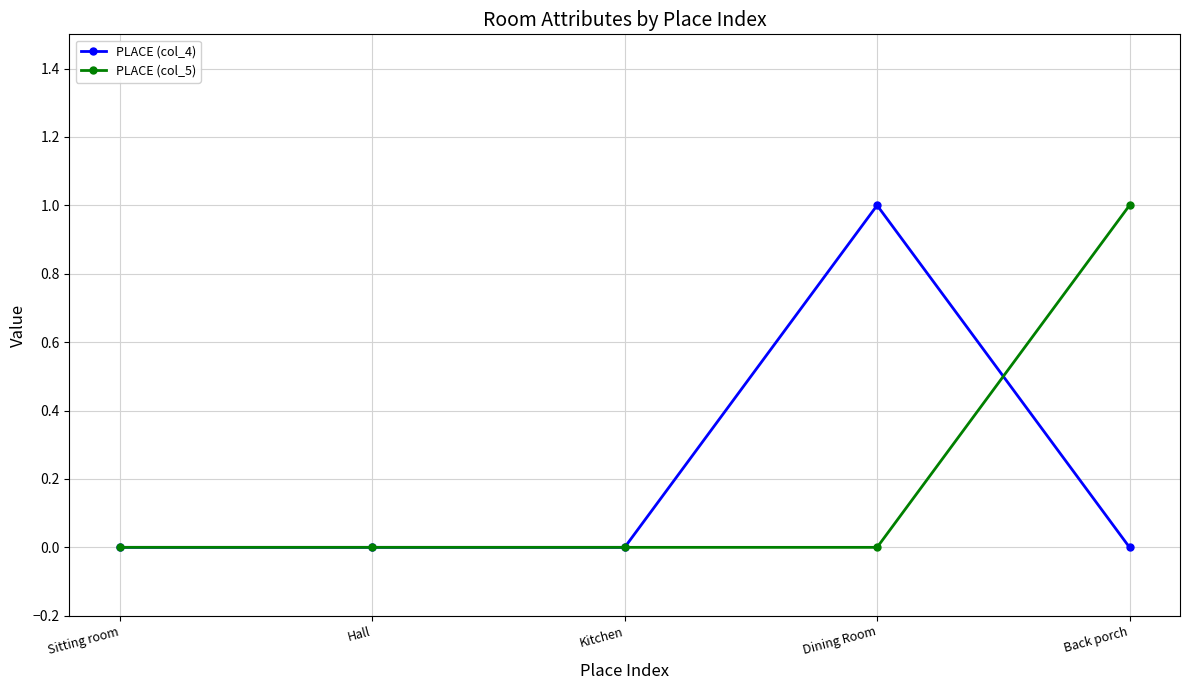

Is the value of PLACE (col_5) at Back porch greater than the value of PLACE (col_4) at Sitting room?

Yes